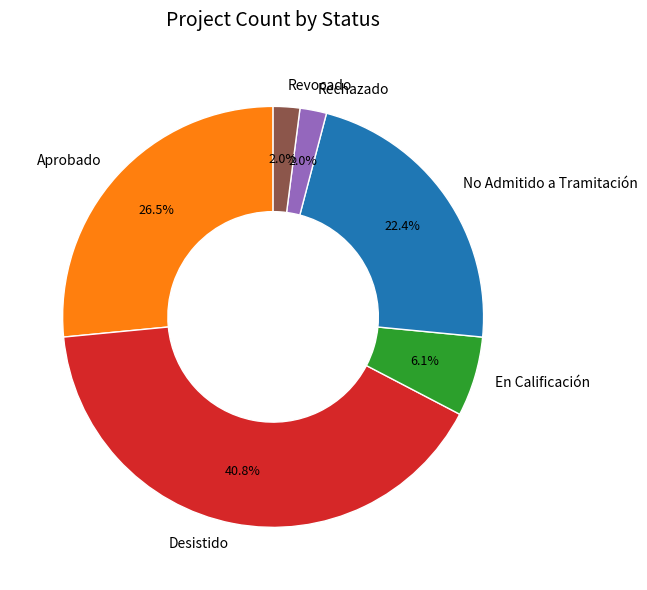

Count the number of slices in the pie.

6